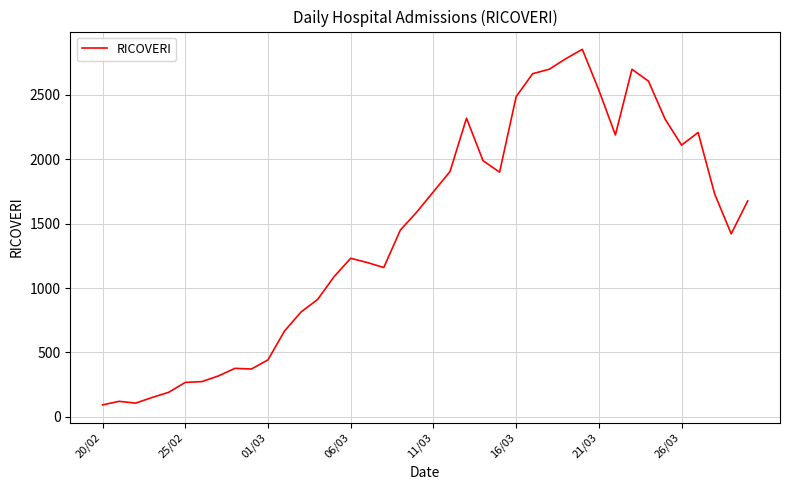

True or false: the data has more than 2 interior local peaks.

True